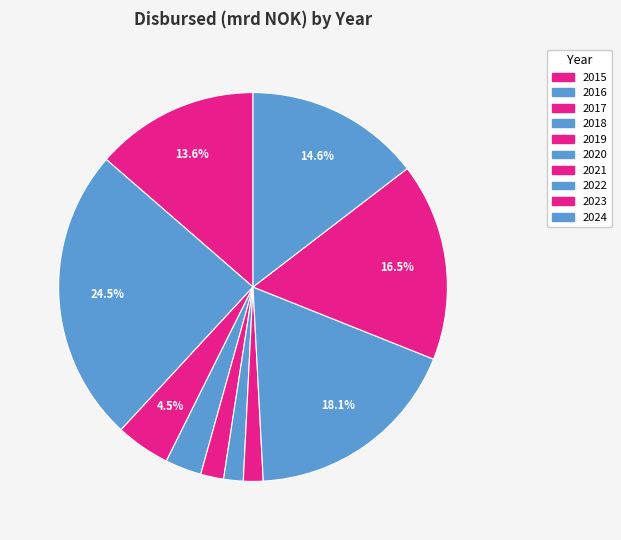

How many slices are in this pie chart?

10